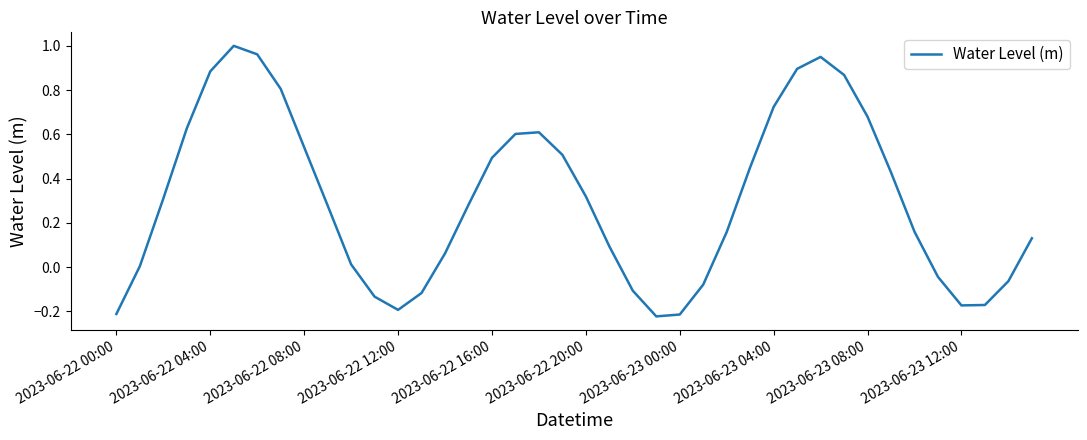

What is the difference between the maximum and minimum values?

1.2